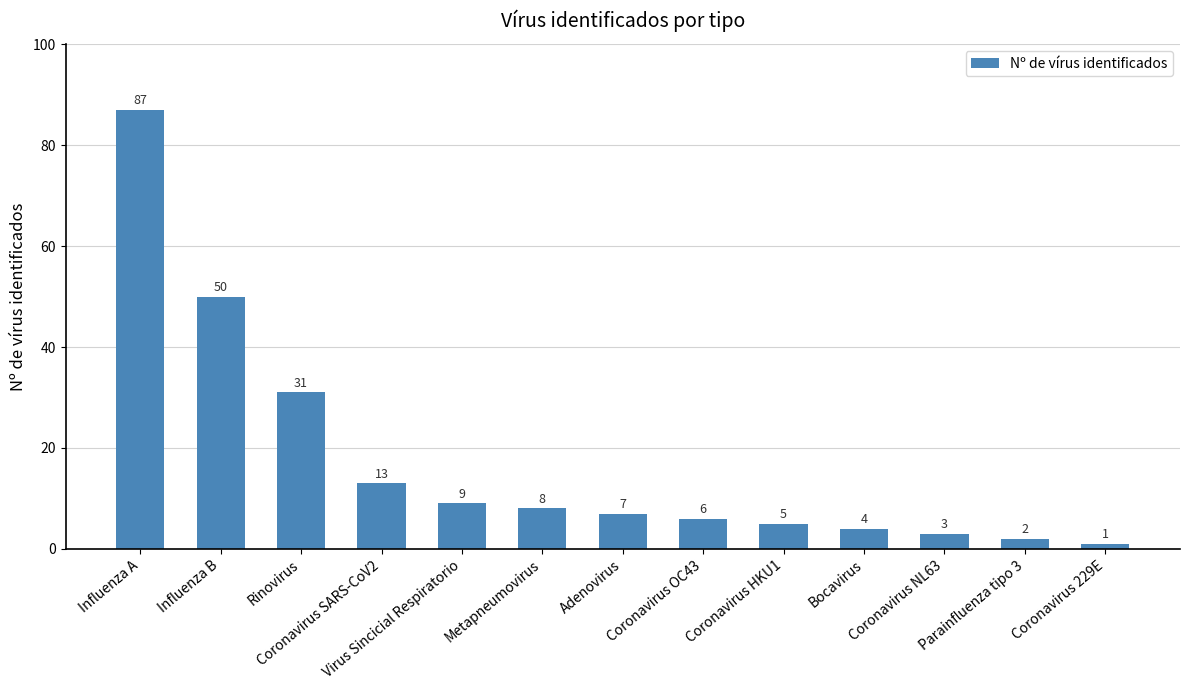

Which label corresponds to the largest value in the chart?

Influenza A